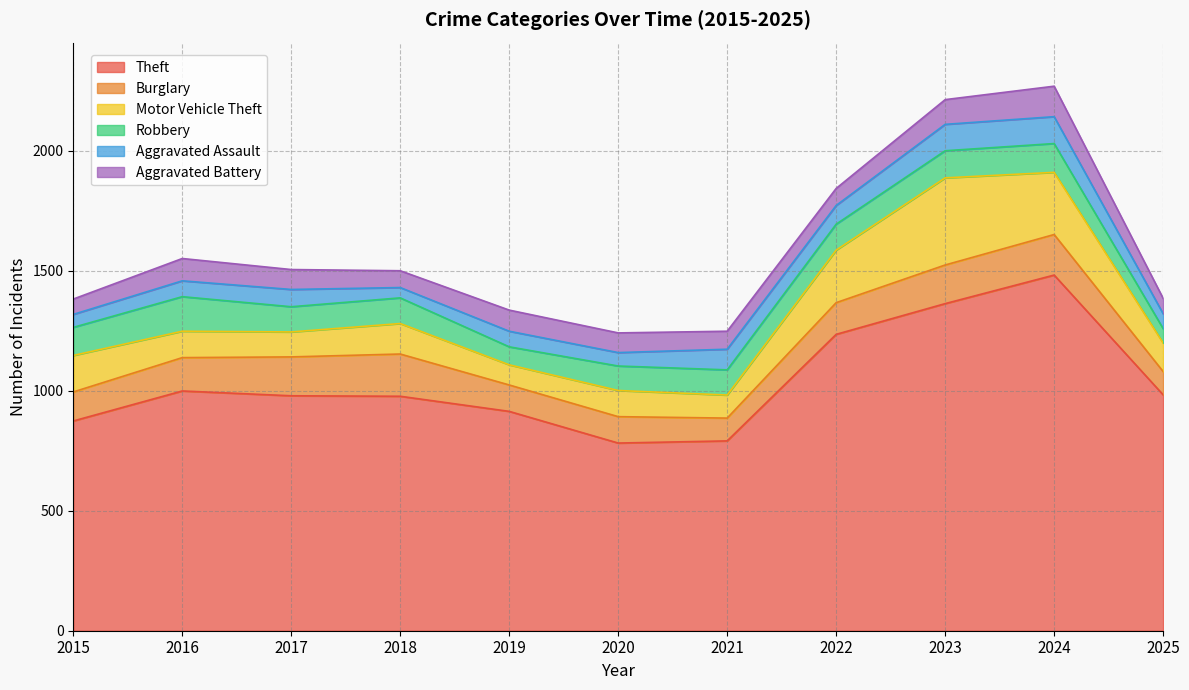

What is the value of the Motor Vehicle Theft point at the 5th from the left?

84